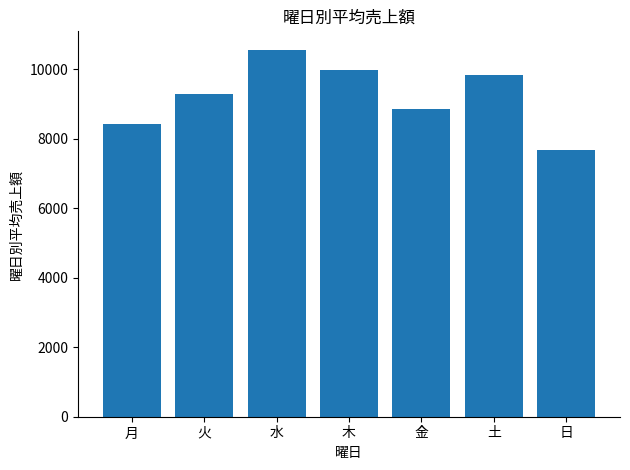

Does the chart contain stacked bars?

No